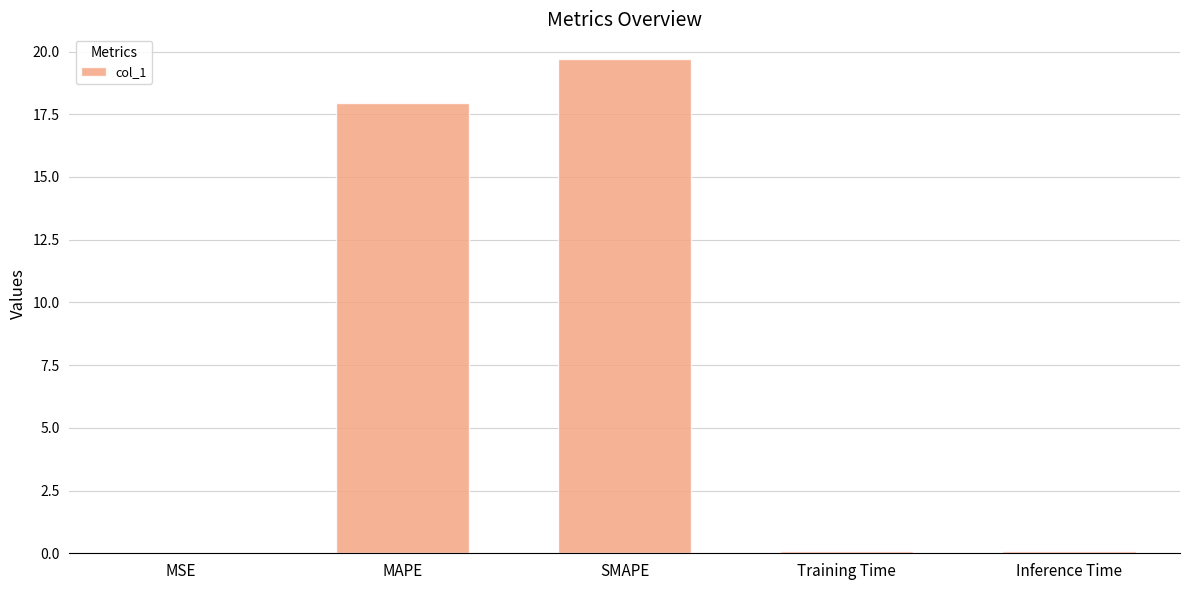

What is the sum of the values at SMAPE and Inference Time?

19.8